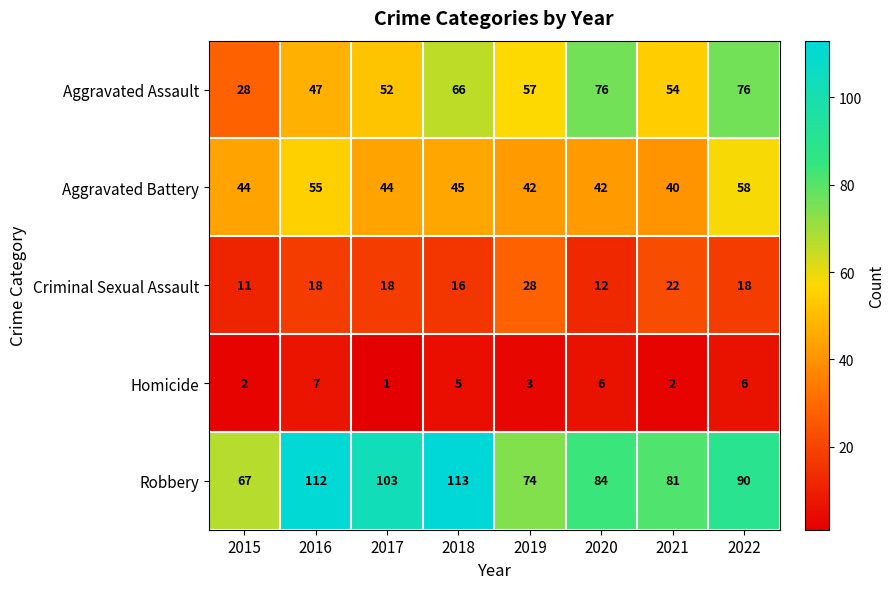

What is the sum of all Criminal Sexual Assault values?

143